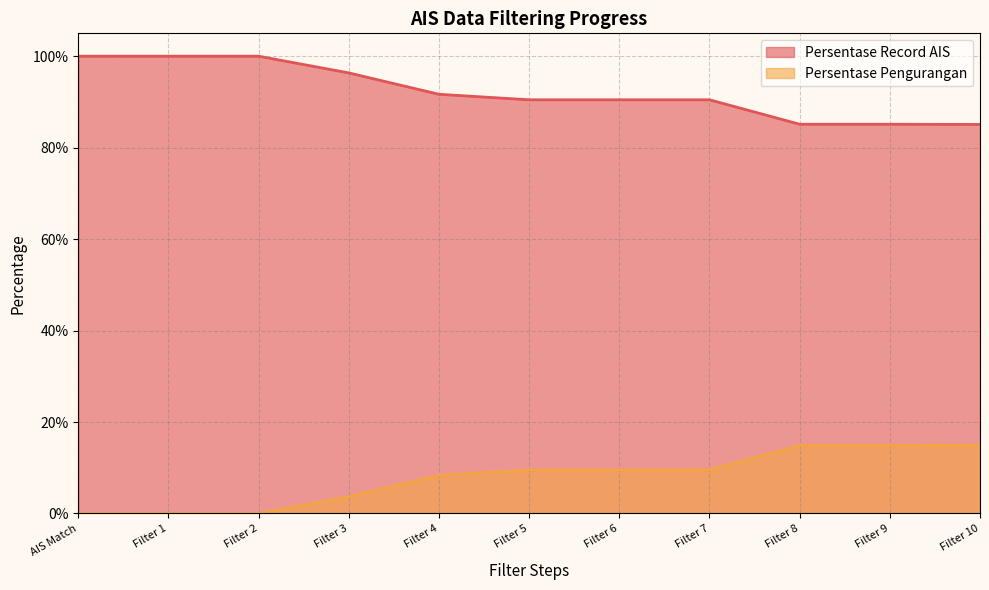

At which category is the sum across all series the highest?

AIS Match